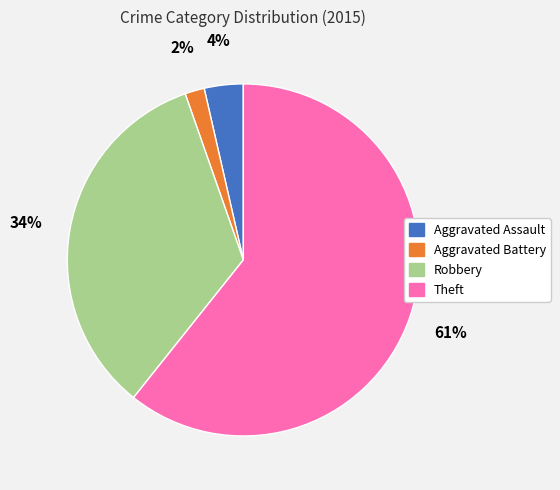

Is it true that Theft is 47% of the pie?

False